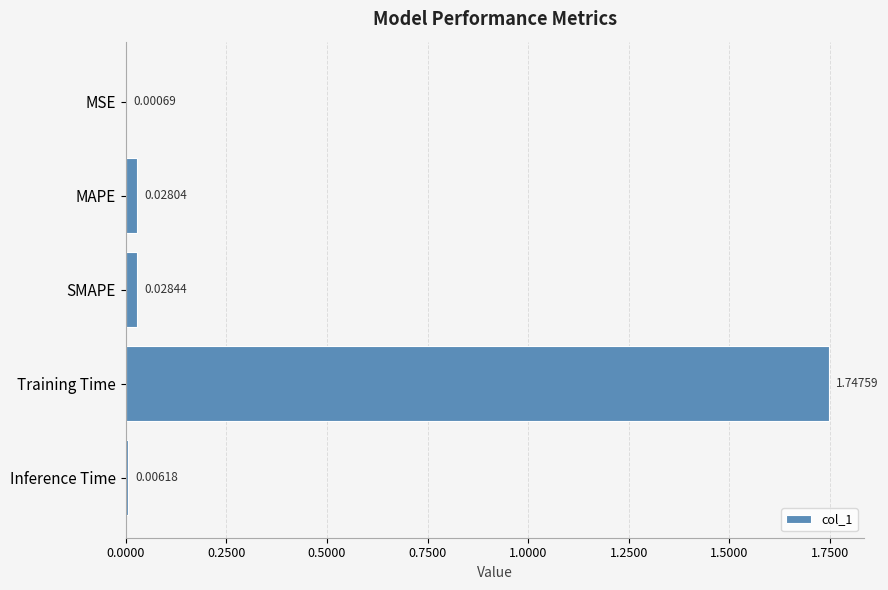

What is the sum of all values?

1.8